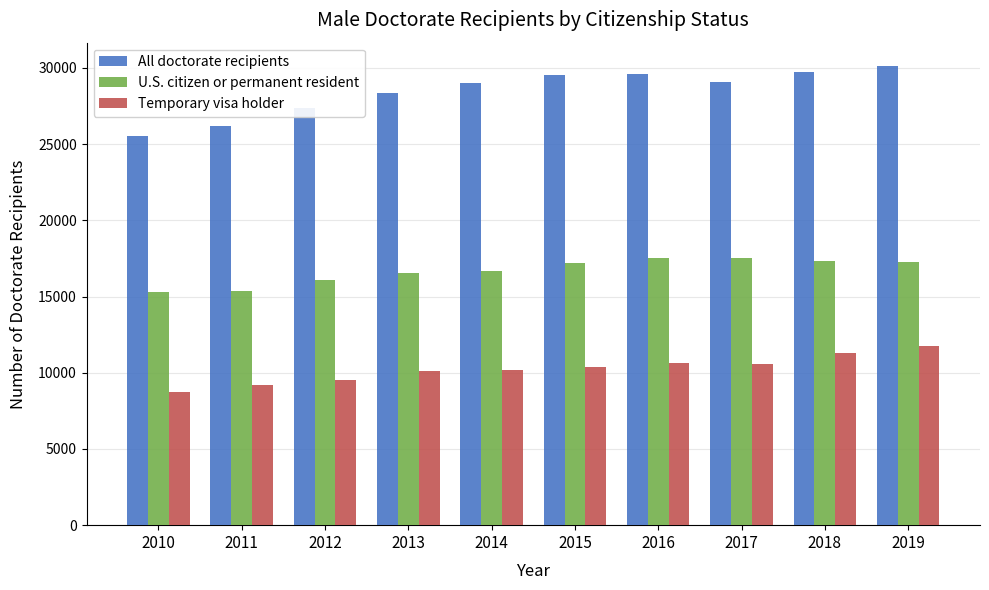

Which series has the widest spread of values?

All doctorate recipients